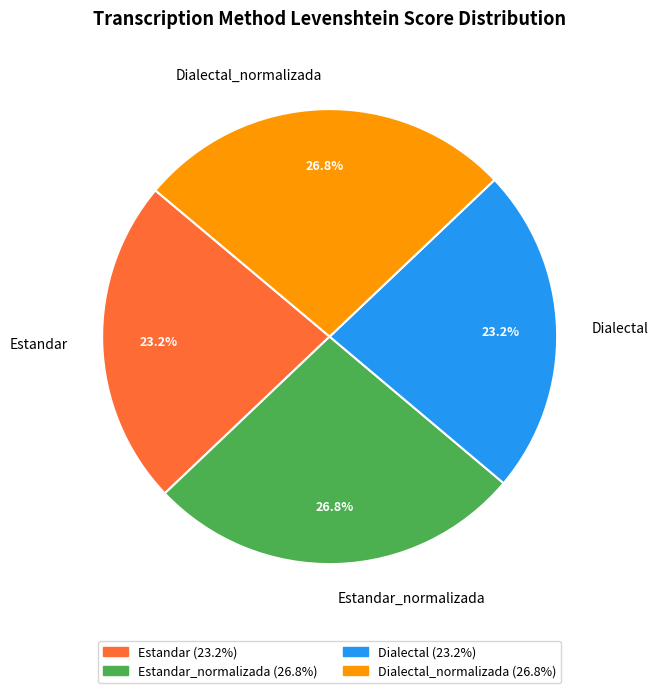

Between Estandar_normalizada and Estandar, which is larger?

Estandar_normalizada